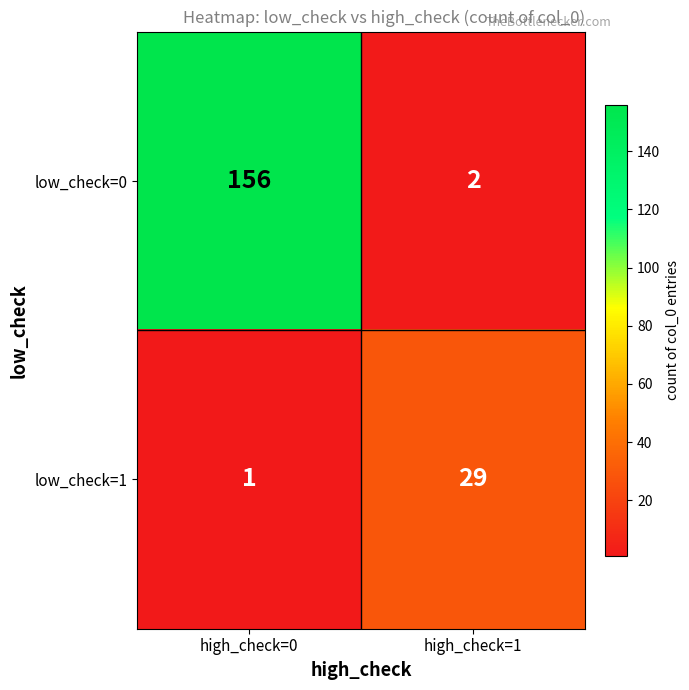

What is the total value across all series at high_check=0?

157